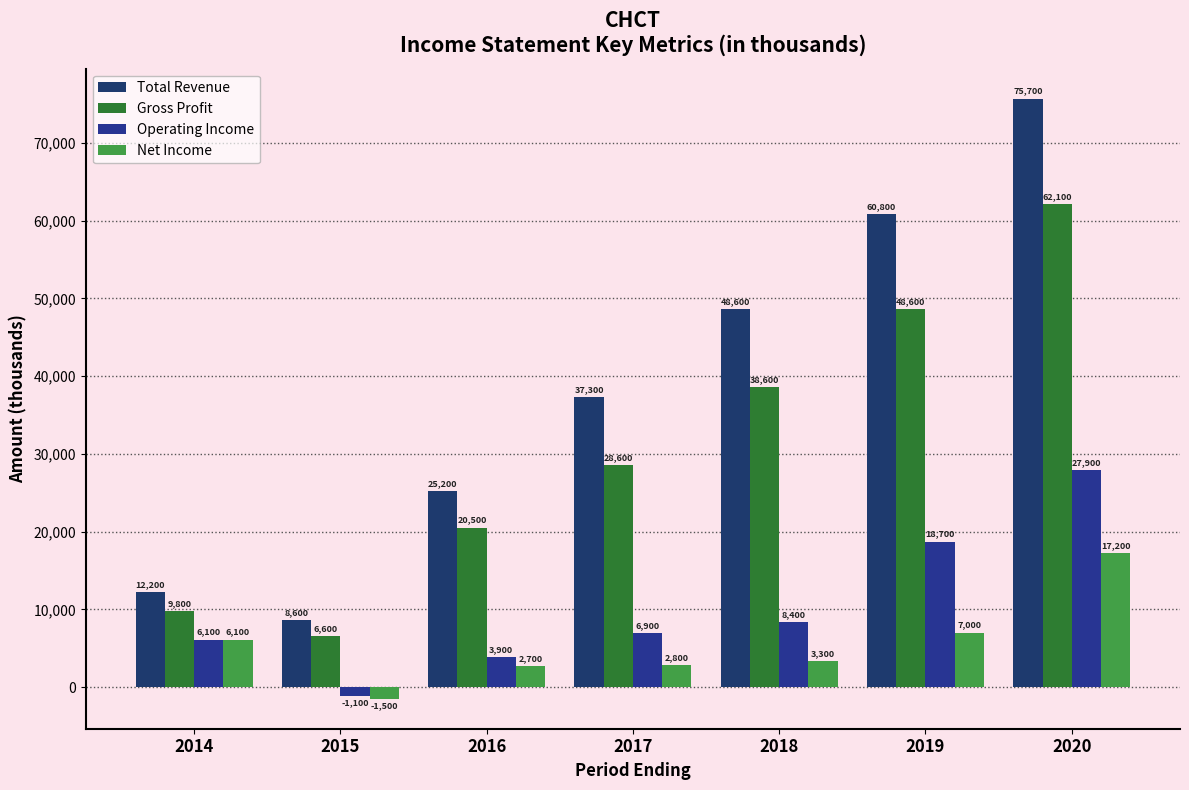

Read the Net Income value at 2016.

2700